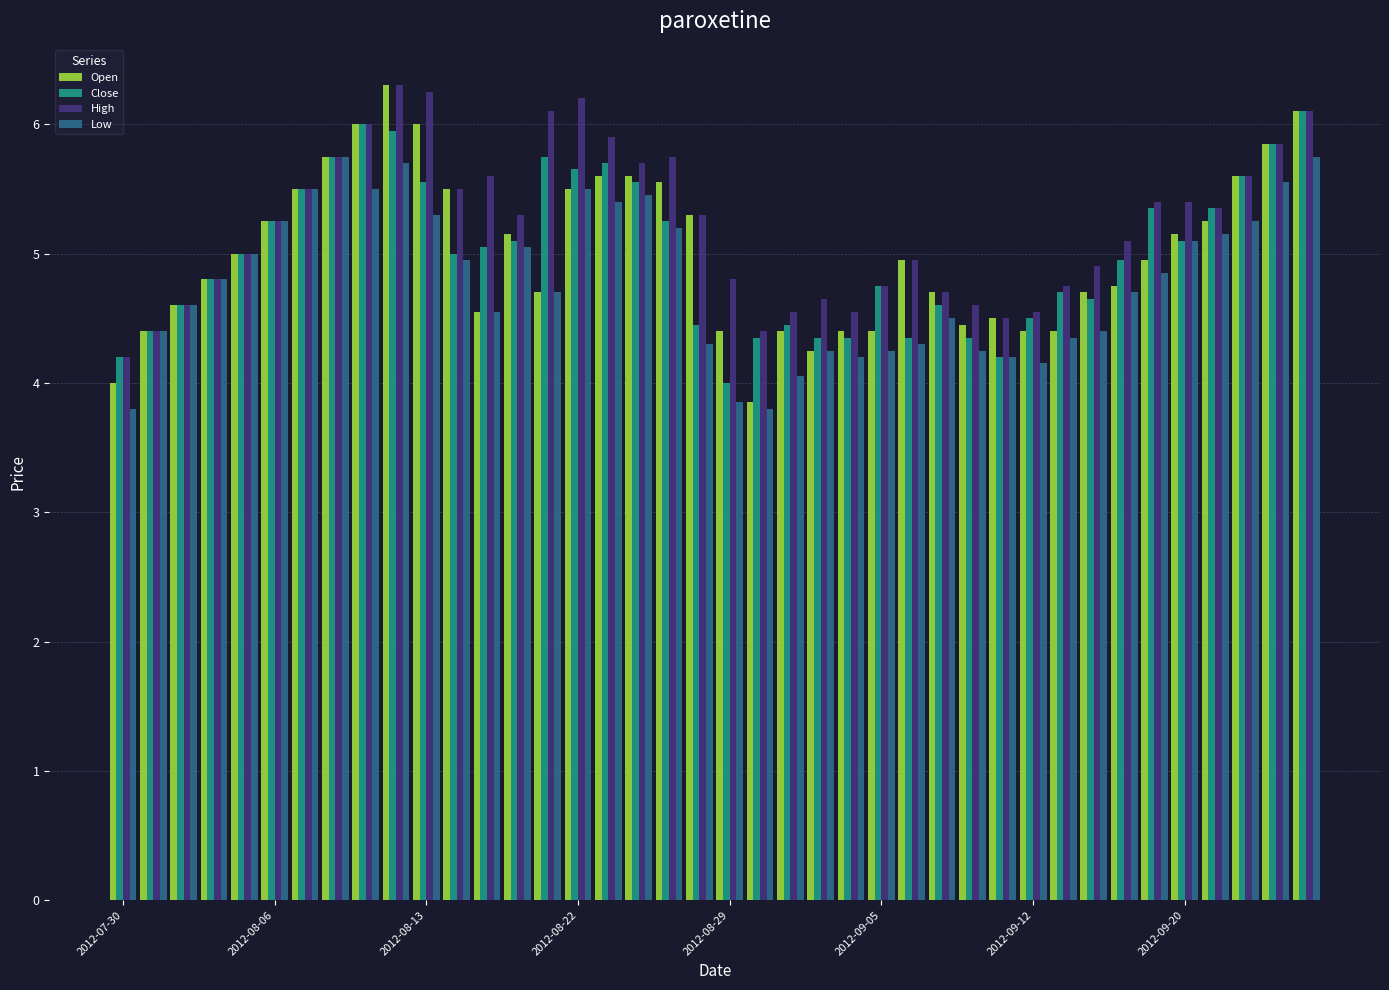

What are all the series names shown in the legend?

Open, Close, High, Low